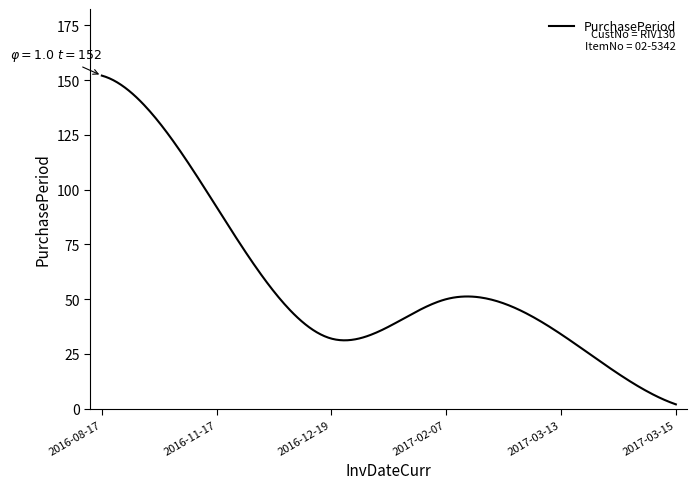

What is the maximum value shown in the chart?

152.0